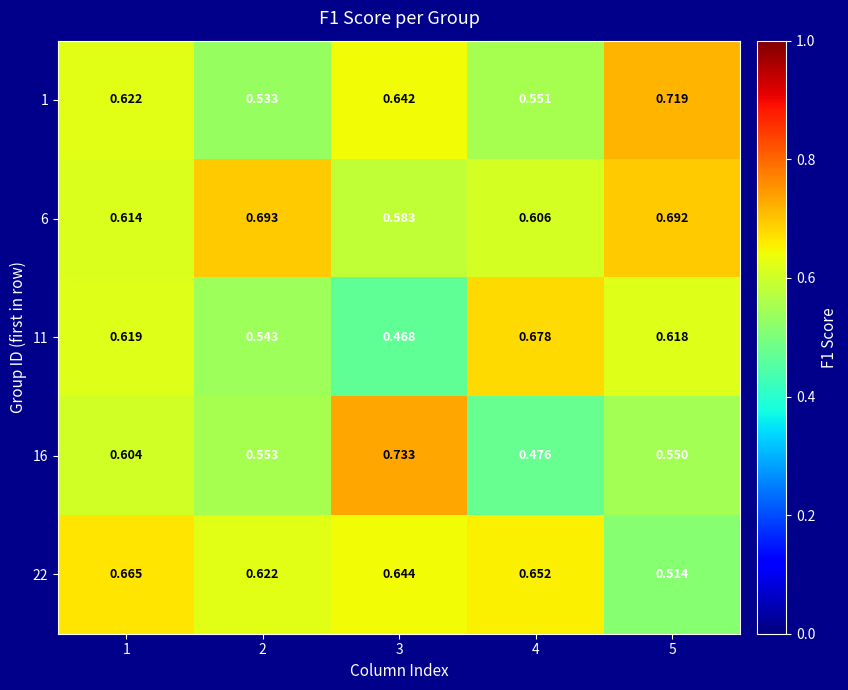

At which category is the sum across all series the highest?

1